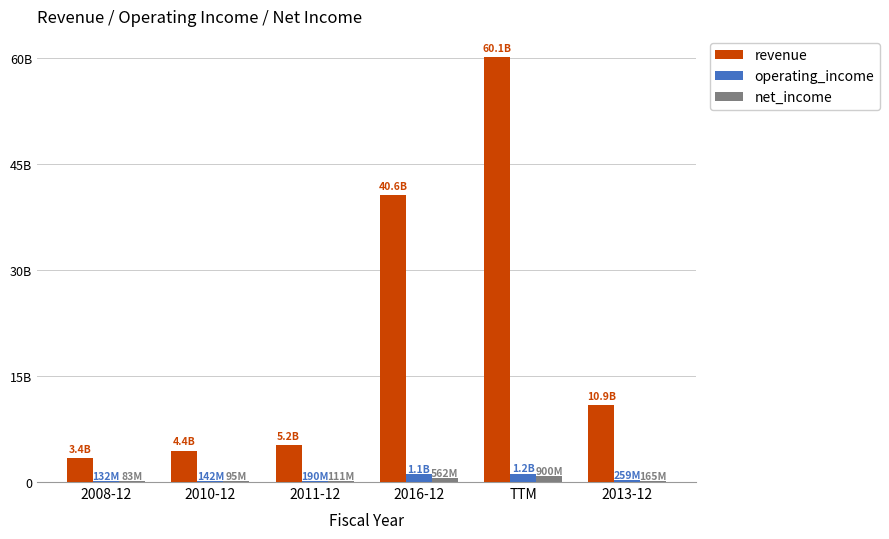

Which has a higher value, 2010-12 or 2016-12?

2016-12